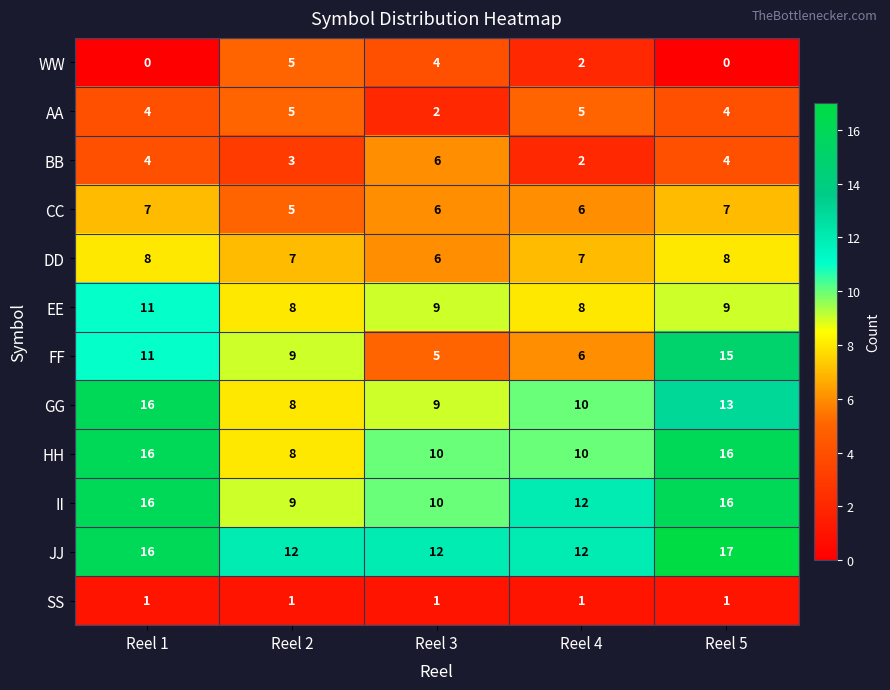

Between Reel 3 and Reel 4, which series saw the biggest shift?

BB